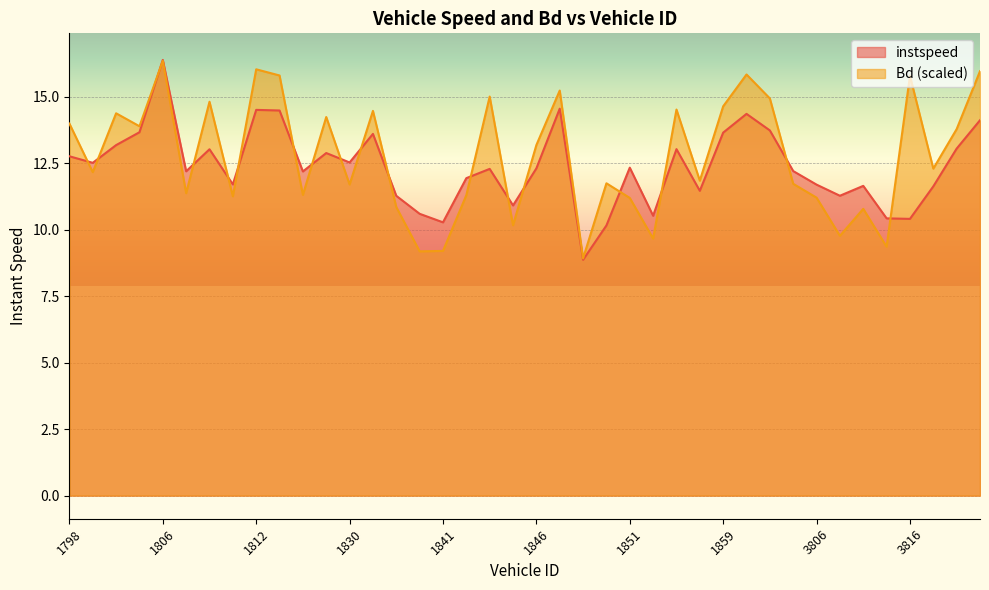

At which category is the sum across all series the highest?

1806